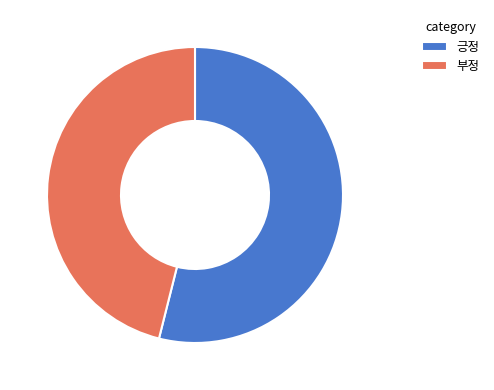

Is there any slice that represents more than half of the pie?

Yes